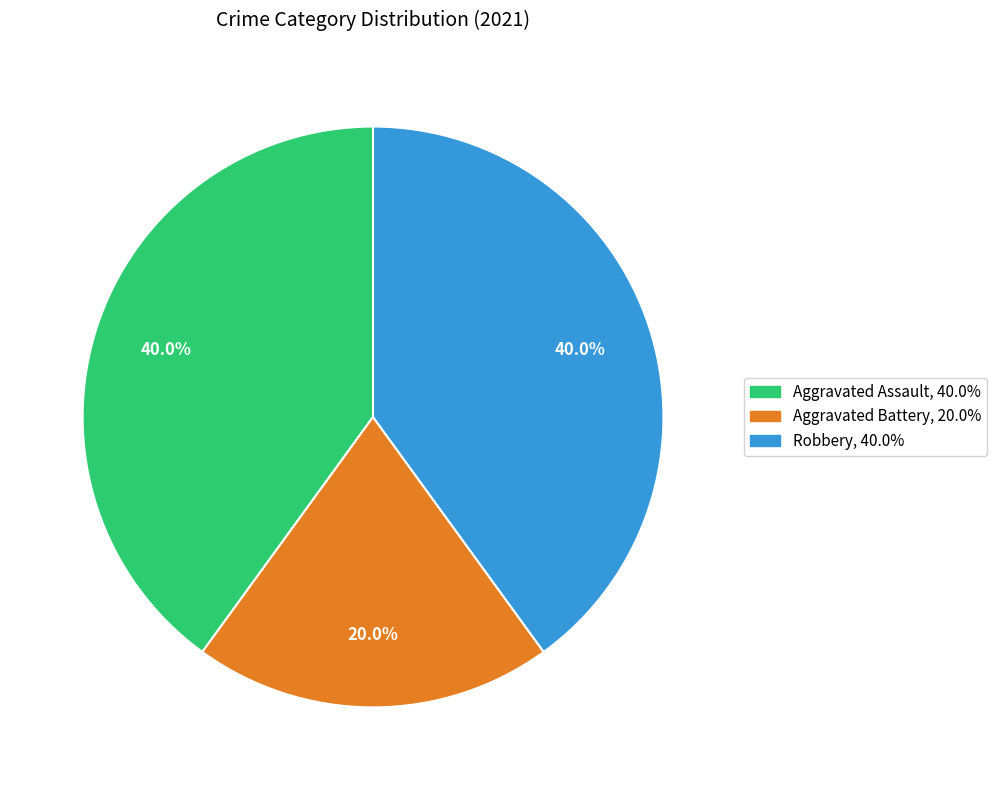

Count the number of slices in the pie.

3